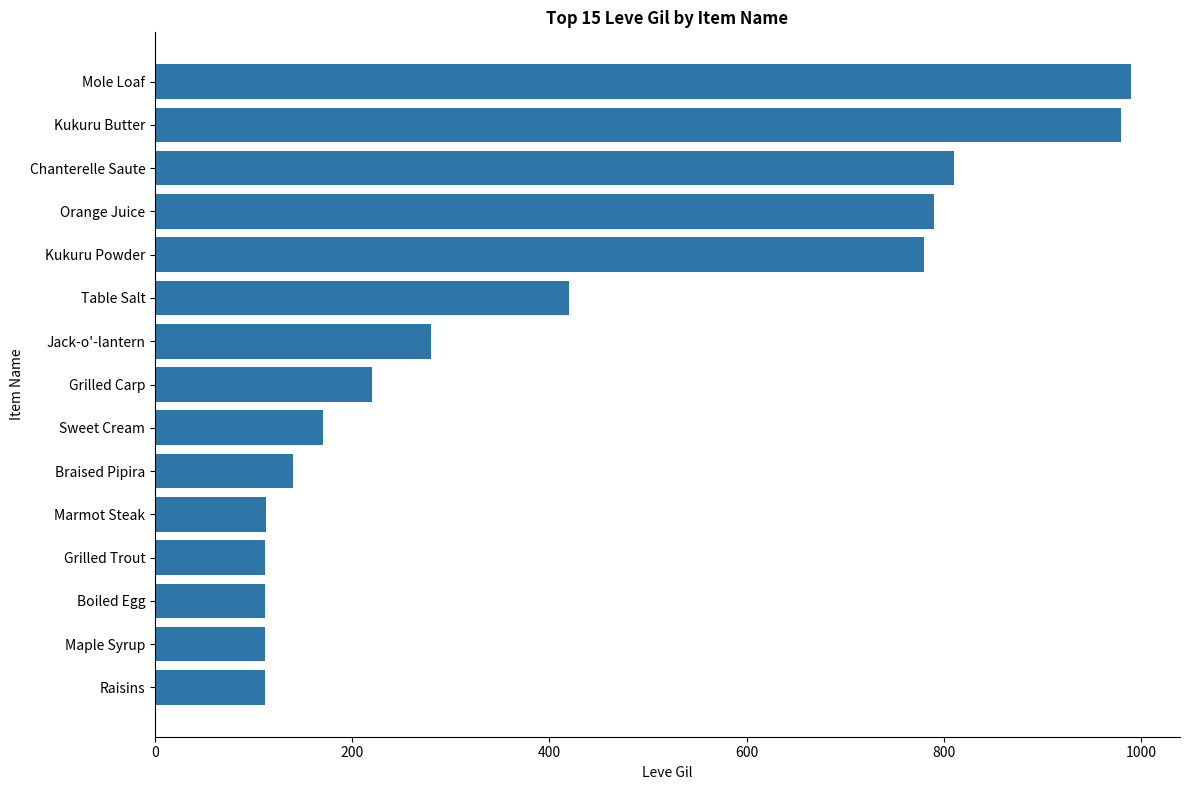

Where is the data nearest to the value 551?

Table Salt